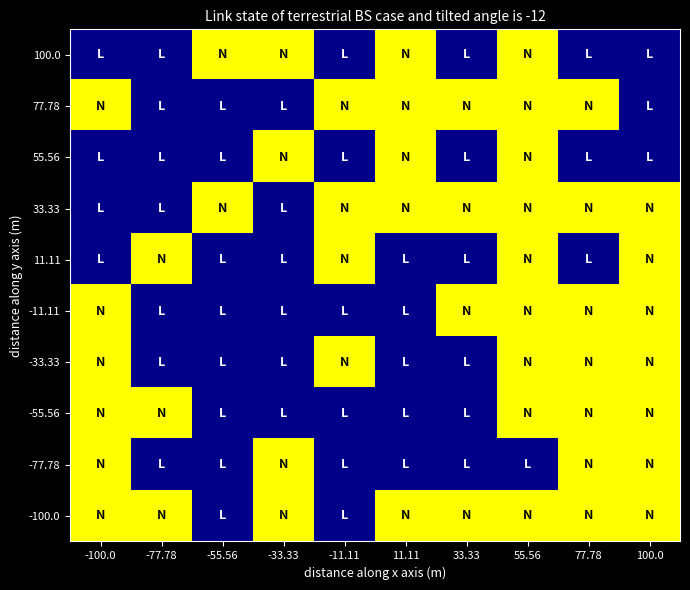

What is the spread (max minus min) of values at -55.56?

1